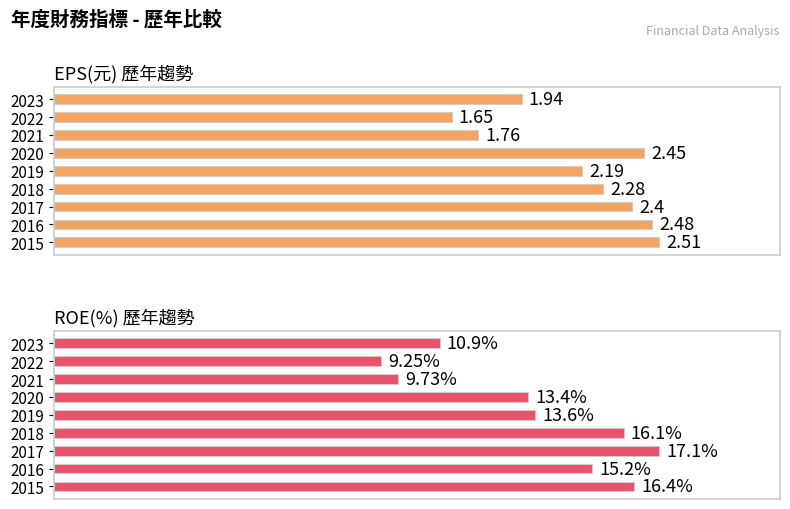

What is the value of the EPS(元) bar at the 2nd from the left?

1.6